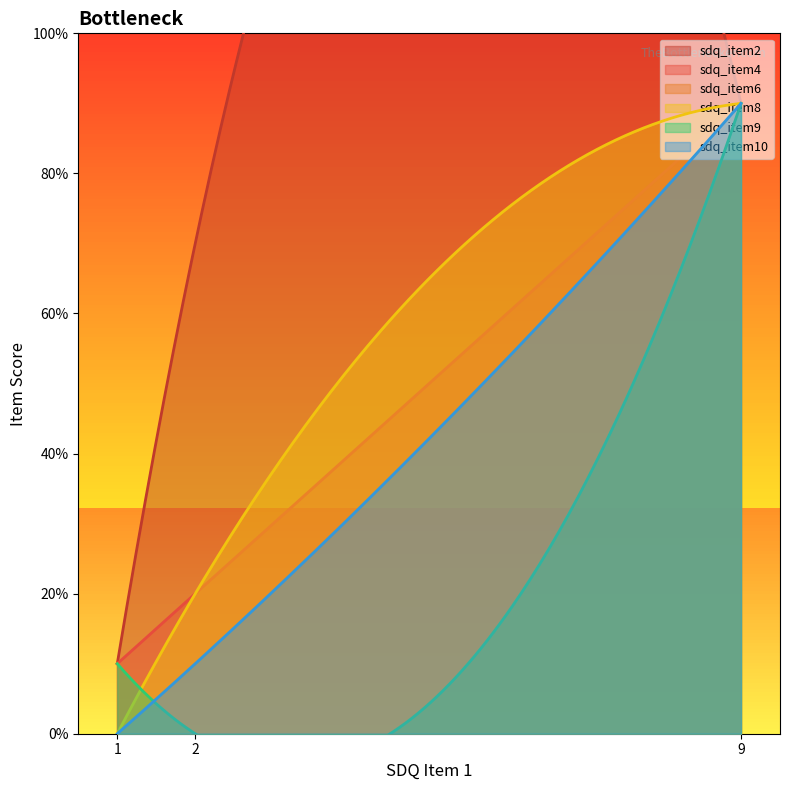

Which has a higher value, 9 or 1?

9